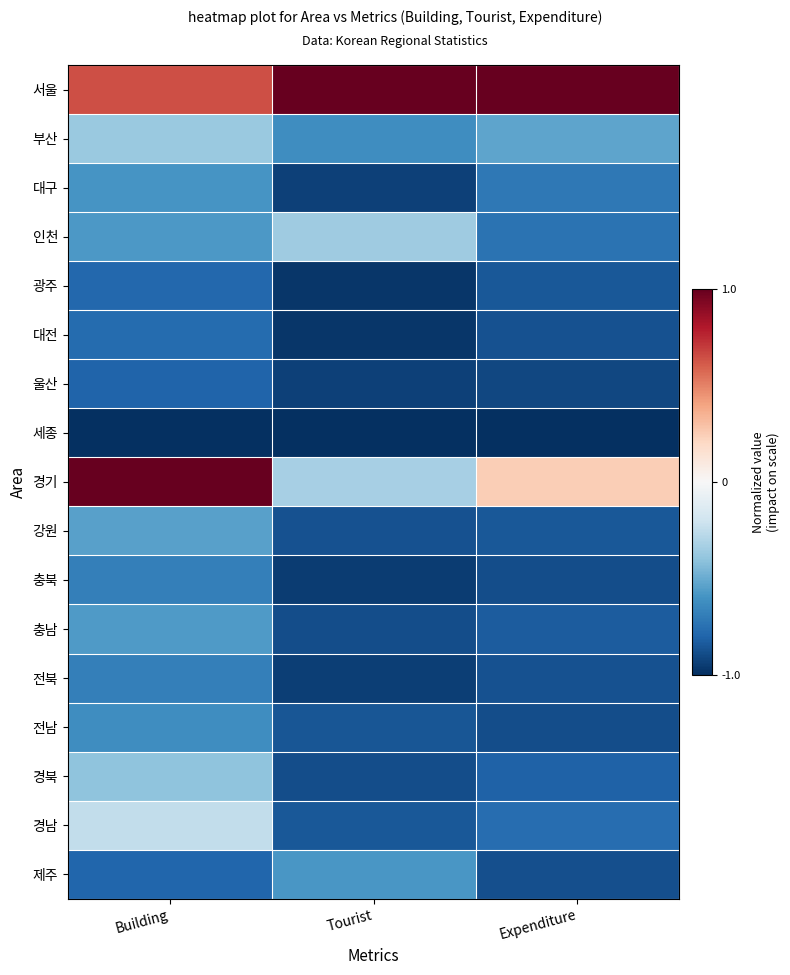

List the series in order of their peak value, lowest first.

세종, 울산, 광주, 대전, 전북, 충북, 전남, 대구, 제주, 충남, 강원, 경북, 부산, 인천, 경남, 서울, 경기